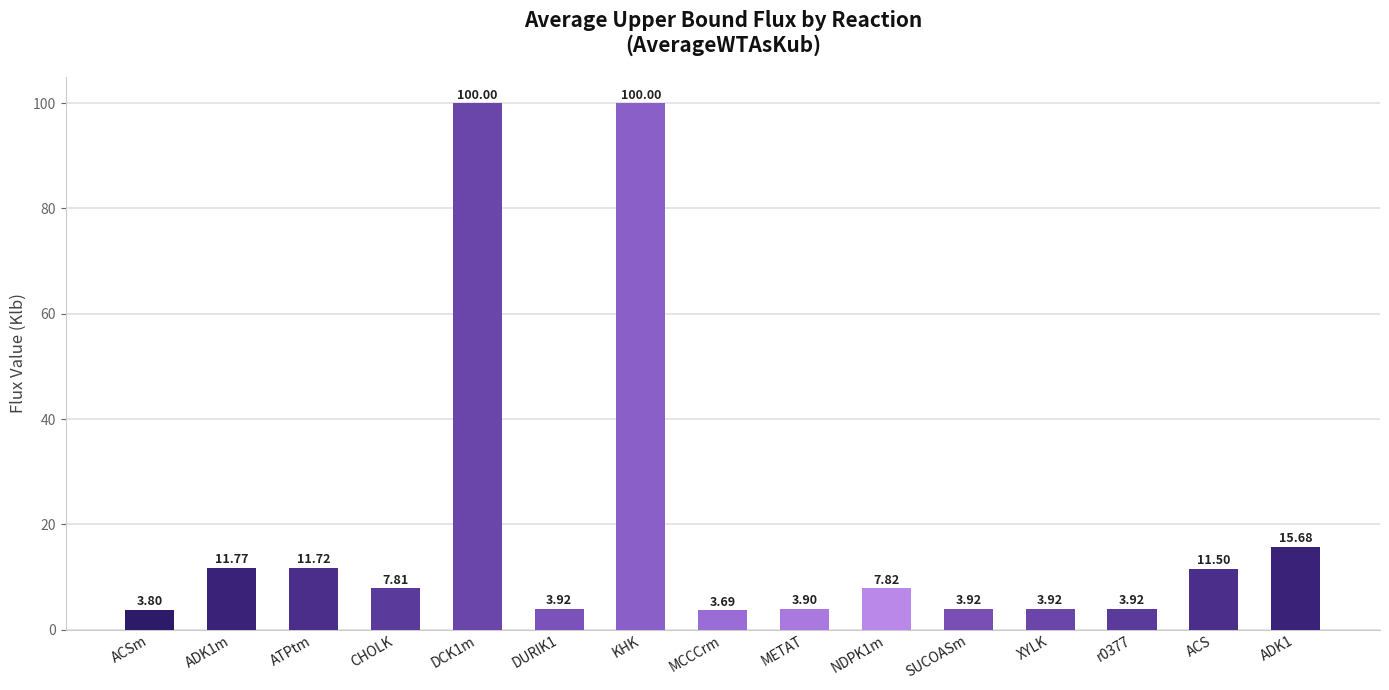

What is the label of the 9th bar from the left?

METAT